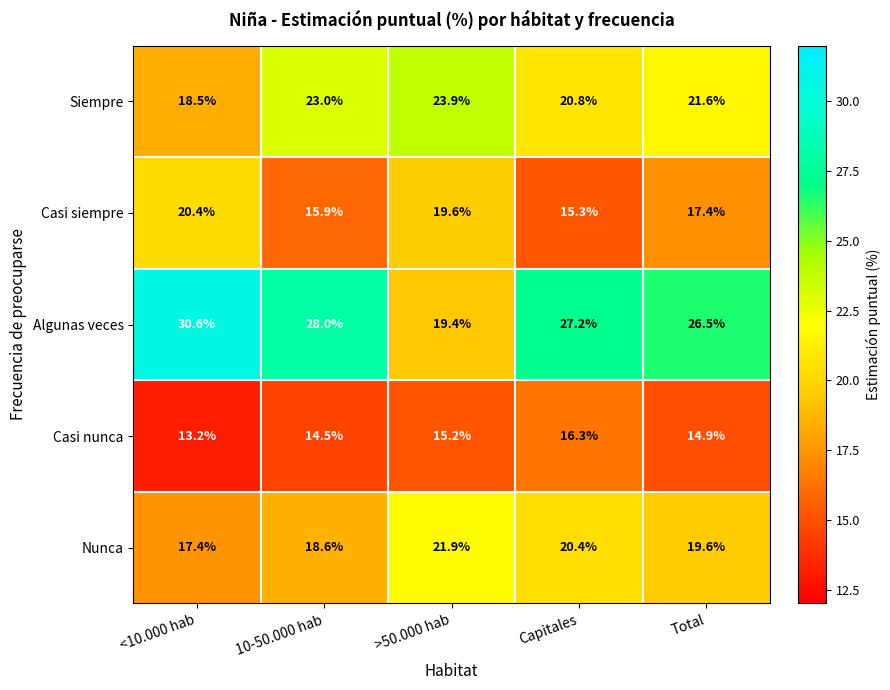

List the series in order of their overall mean, highest first.

Algunas veces, Siempre, Nunca, Casi siempre, Casi nunca